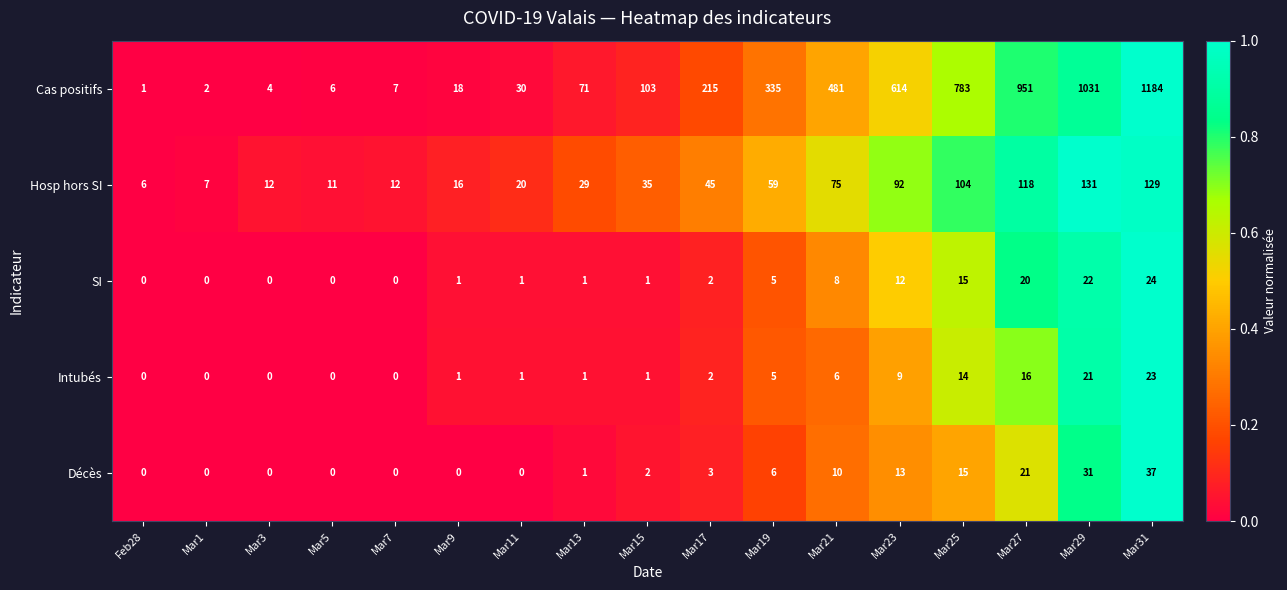

At which label is Intubés closest to 11?

Mar23